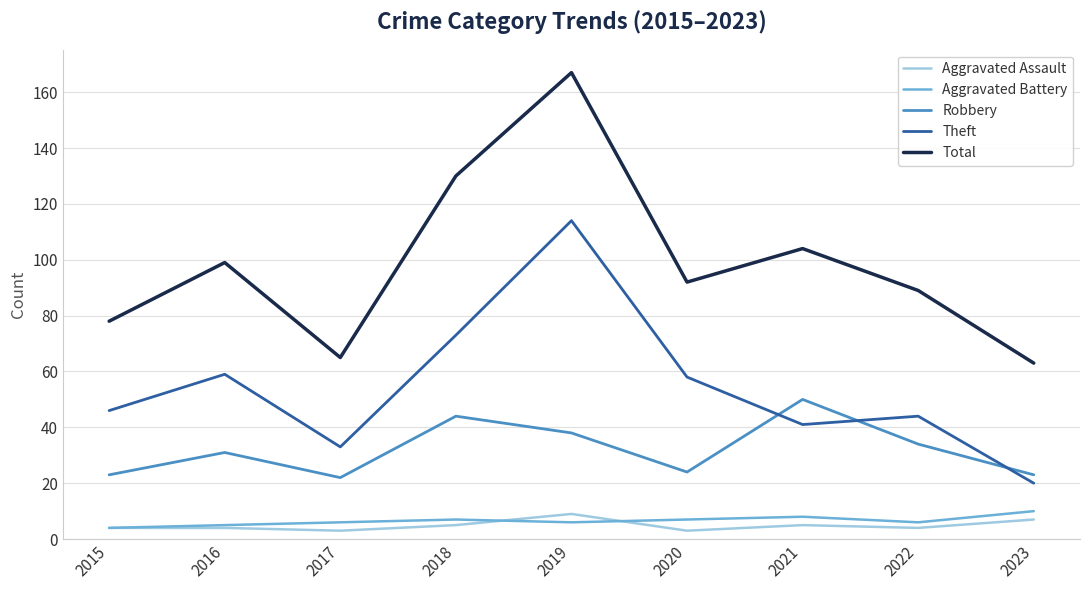

What is the maximum value for Aggravated Battery?

10